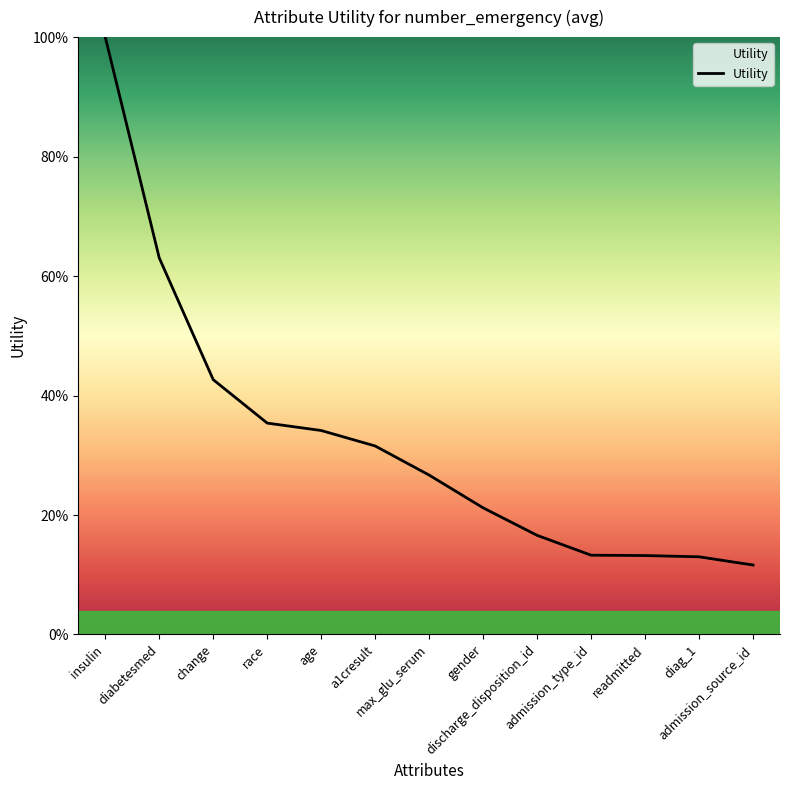

What is the sum of all values?

4.2